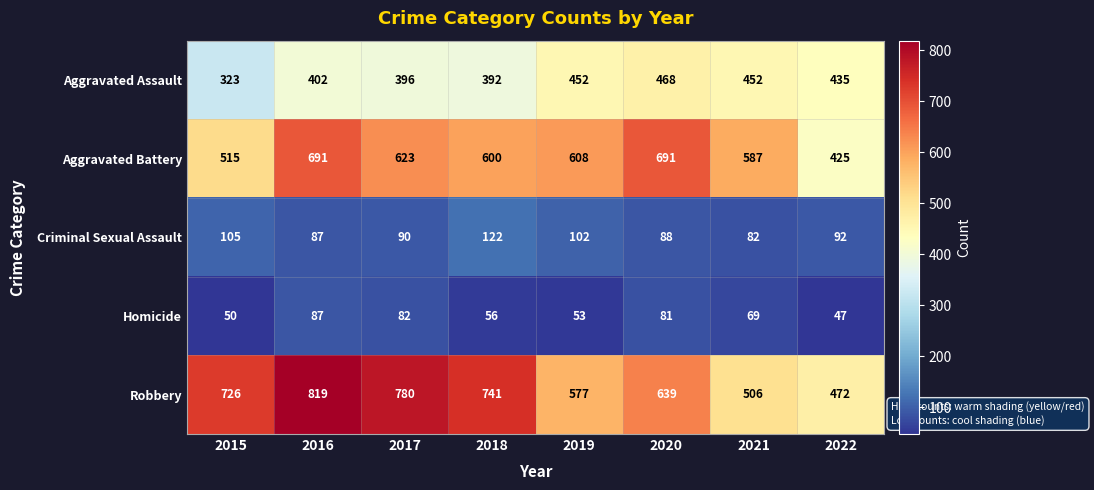

At which label is Aggravated Assault closest to 395?

2017